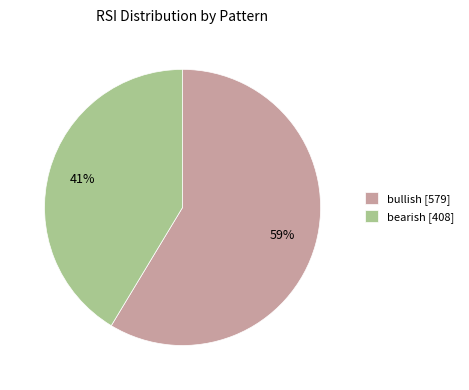

What is the ratio of the value at bearish [408] to the value at bullish [579]?

0.7